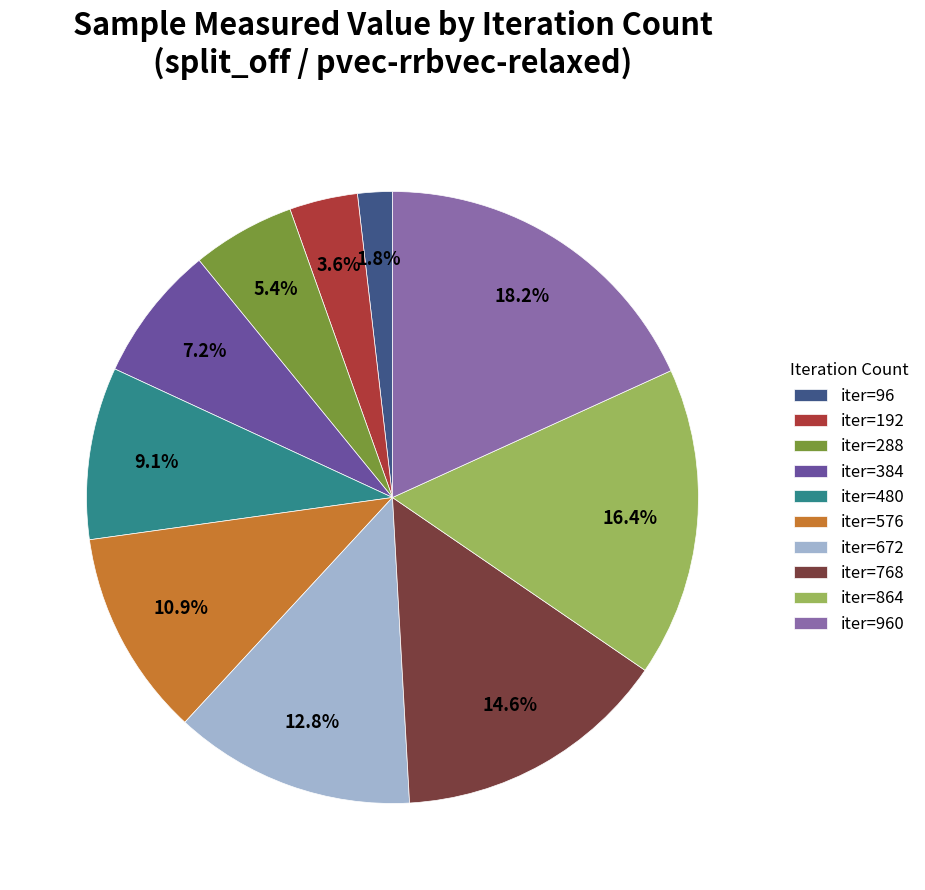

How many segments does this pie chart have?

10